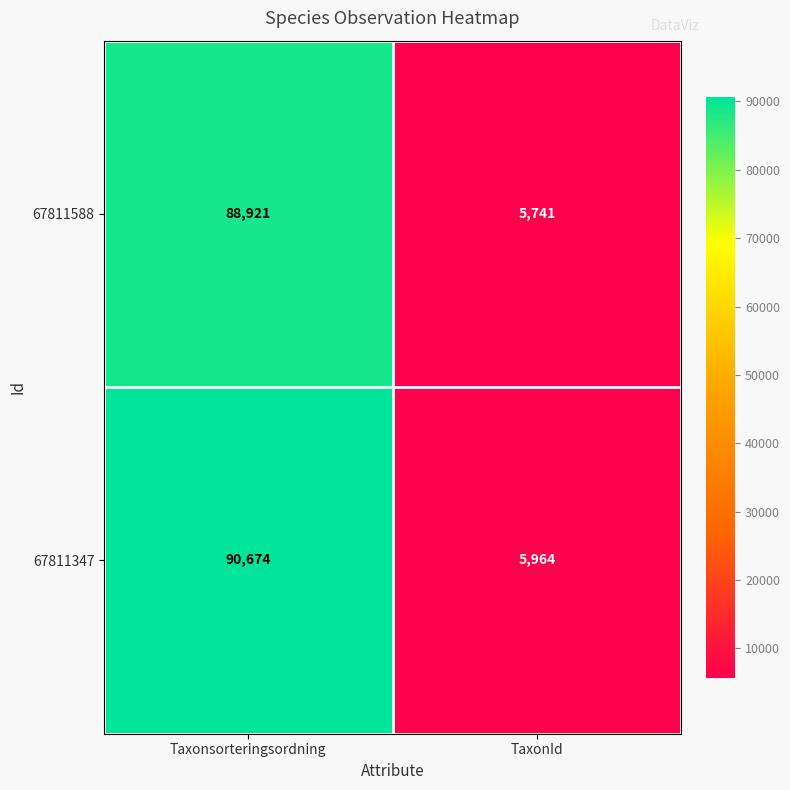

Reading left to right, extract all data points from this chart.

67811588: Taxonsorteringsordning=88921	TaxonId=5741
67811347: Taxonsorteringsordning=90674	TaxonId=5964